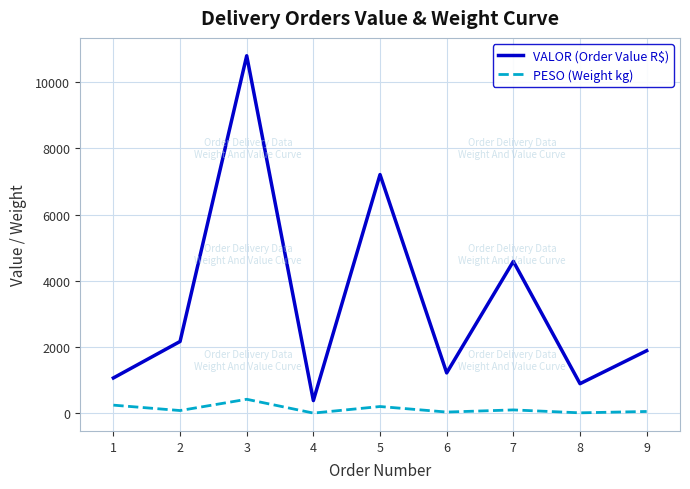

What is the average value of the PESO (Weight kg) series?

125.8